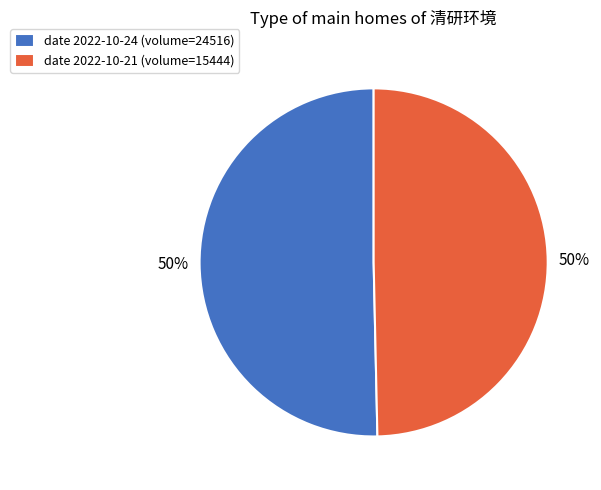

To the nearest percent, what is the average slice percentage?

50%